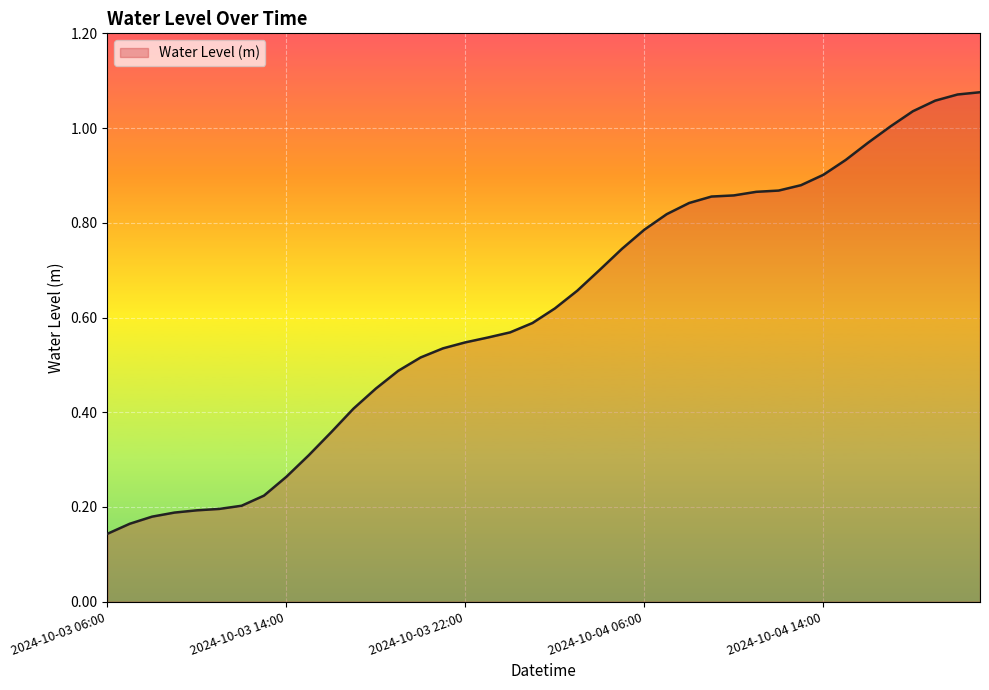

What is the greatest value displayed?

1.1